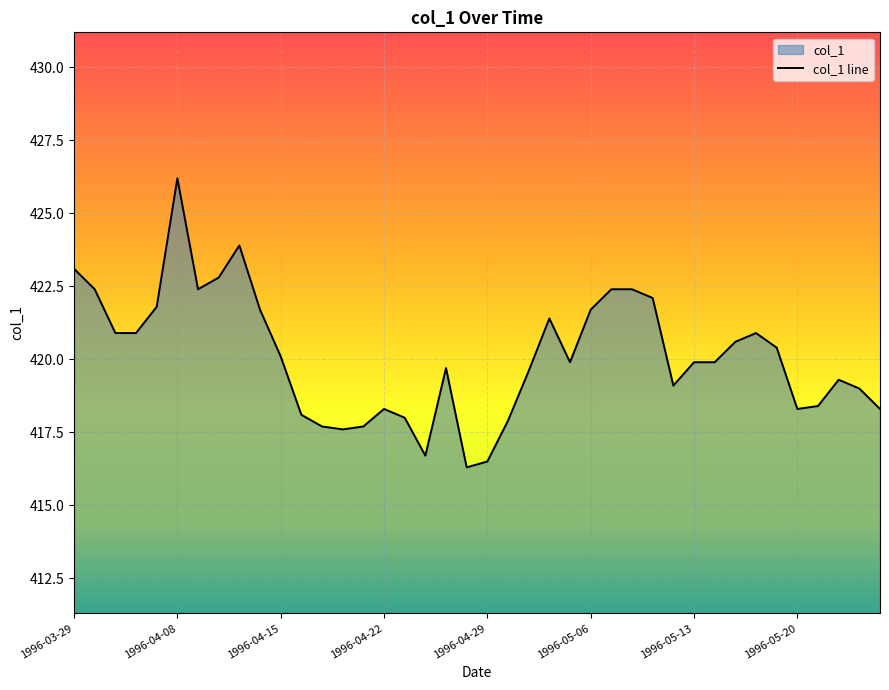

What is the minimum value shown in the chart?

416.3